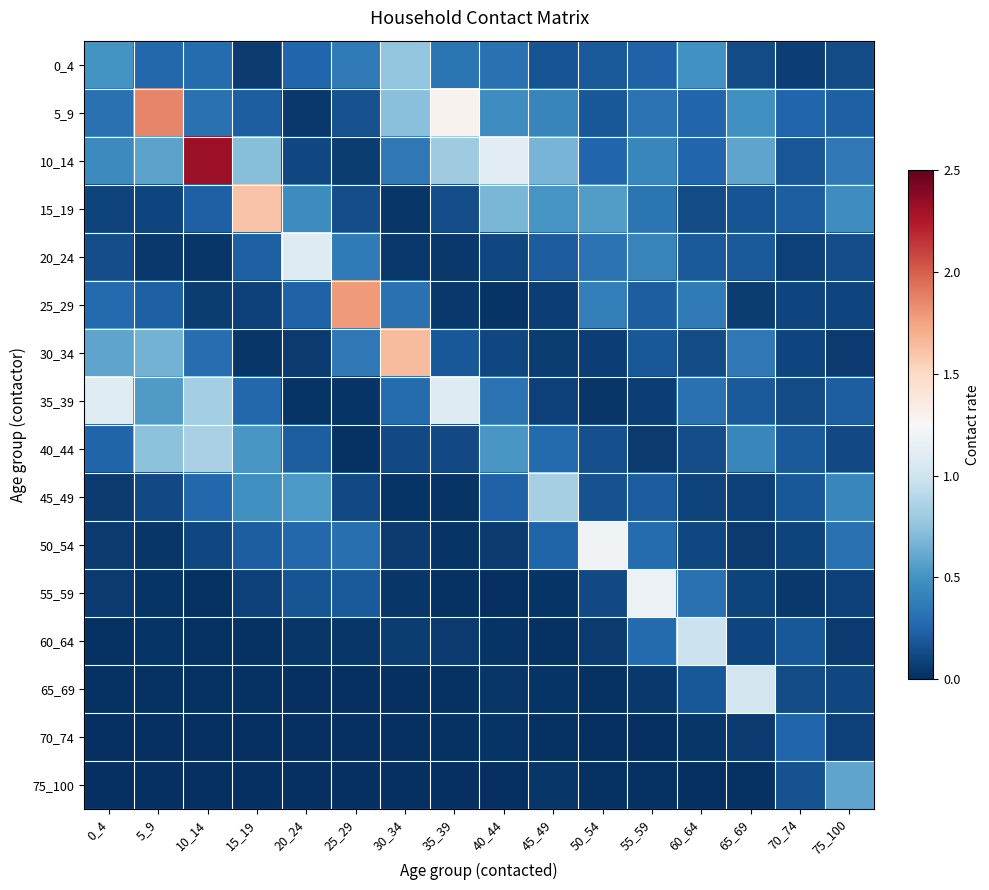

Which series has the largest total across all categories?

10_14